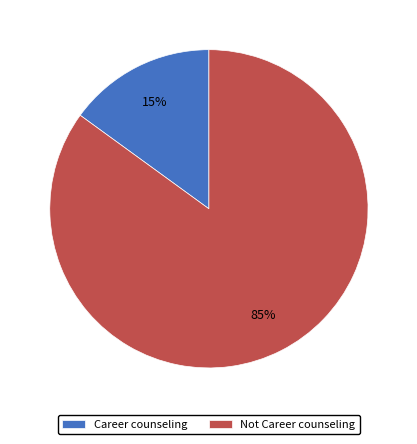

Which slice is the smallest?

Career counseling